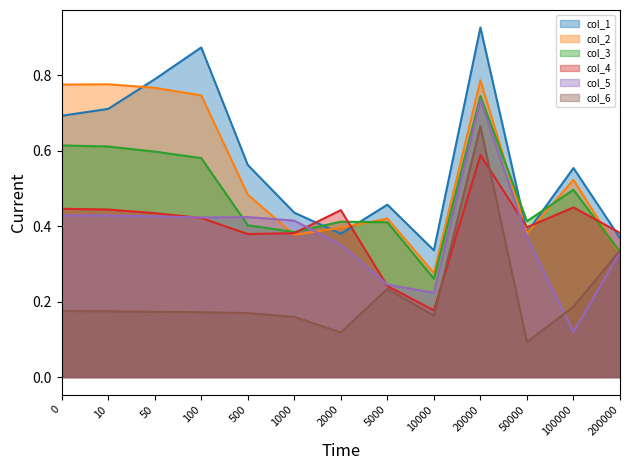

Where is the first local maximum for col_4?

2000